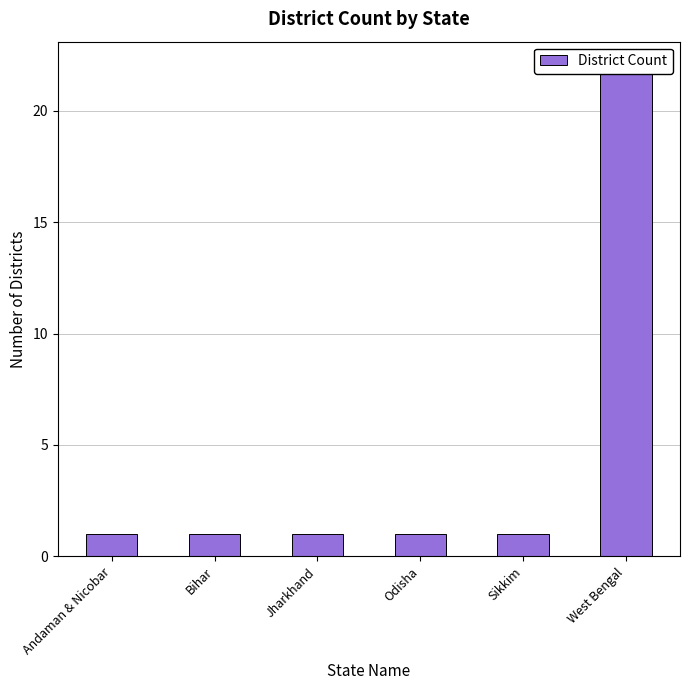

What is the sum of the values at Bihar and Jharkhand?

2